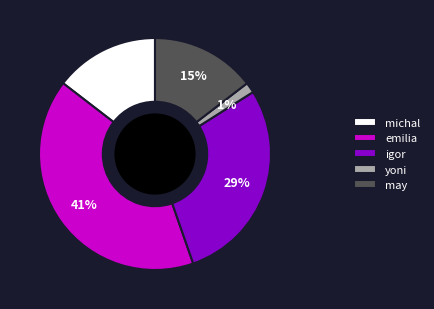

Is the sum of yoni and igor greater than half?

No